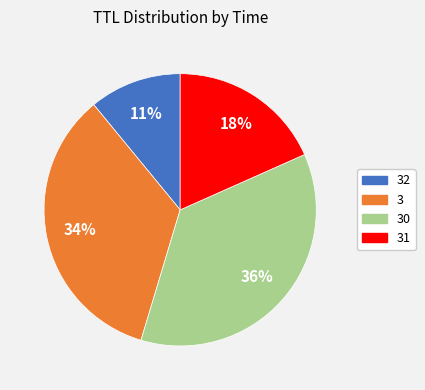

To the nearest percent, what is the average slice percentage?

25%